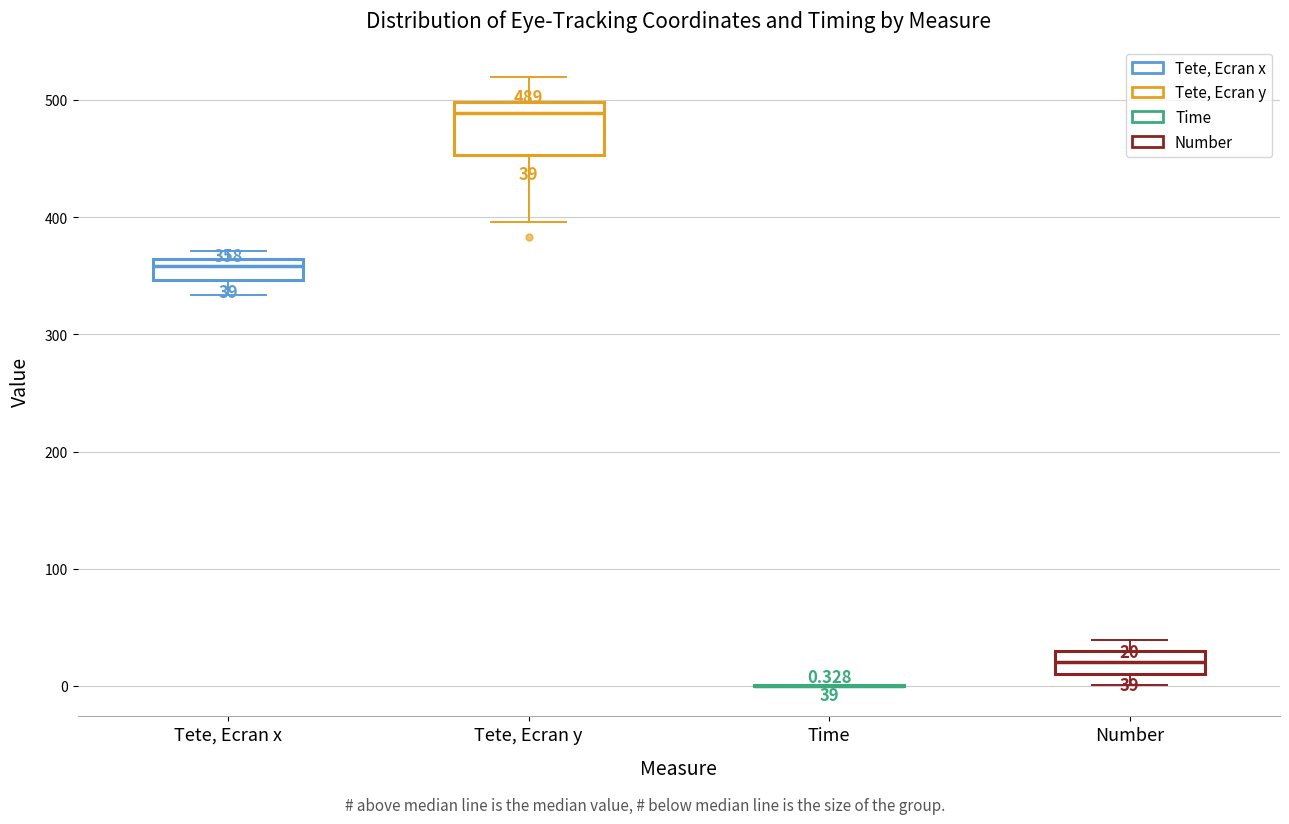

Which box is the tallest, from its lower edge to its upper edge?

Tete, Ecran y